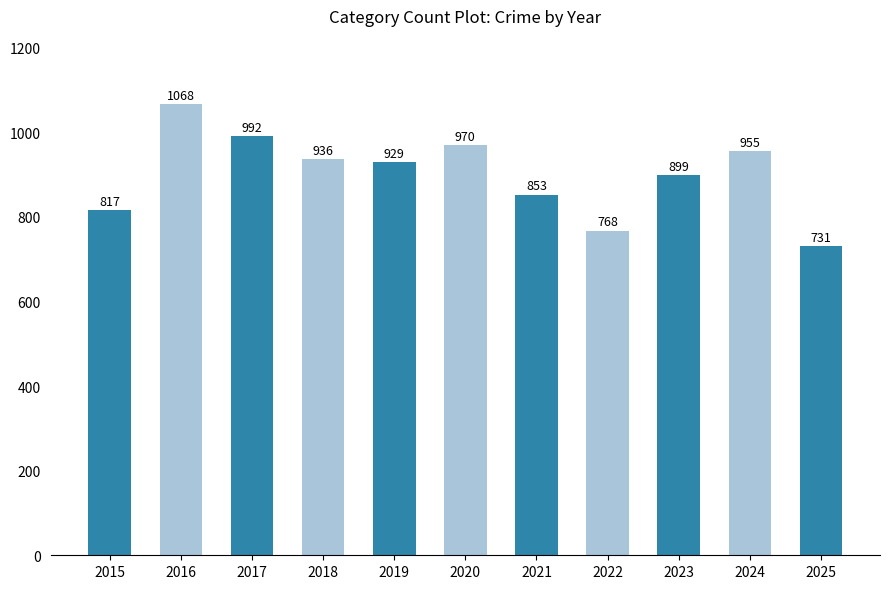

Are the bars horizontal?

No